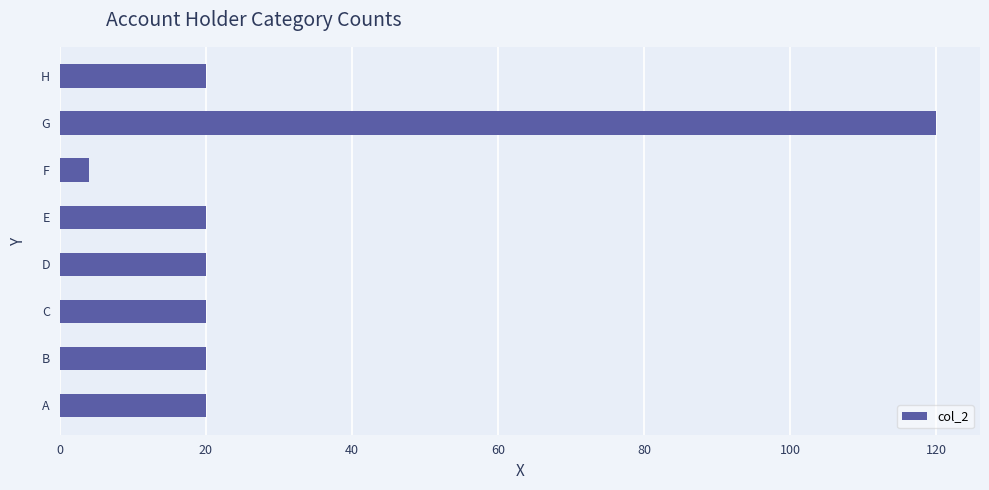

What is the sum of all values?

244